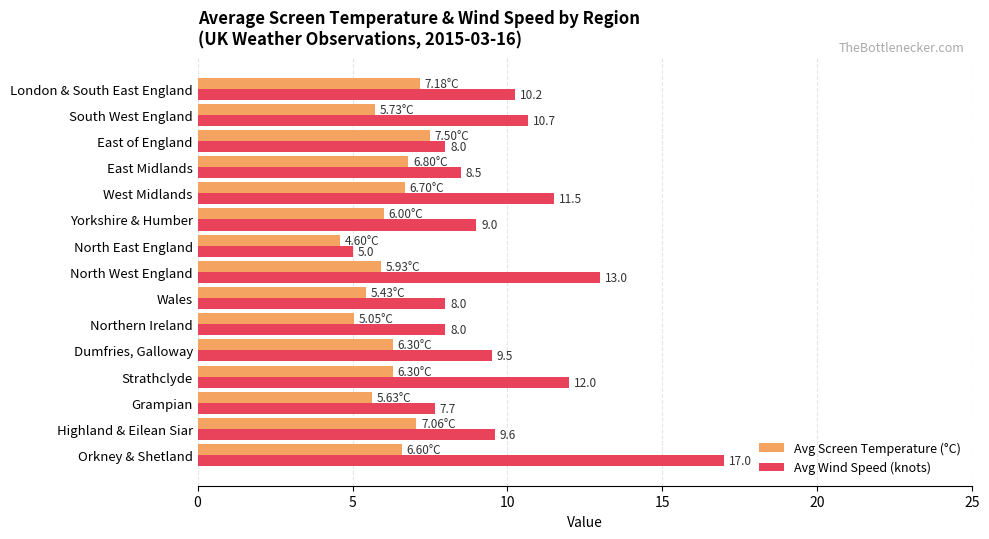

Which series has the largest range (max minus min)?

Avg Wind Speed (knots)